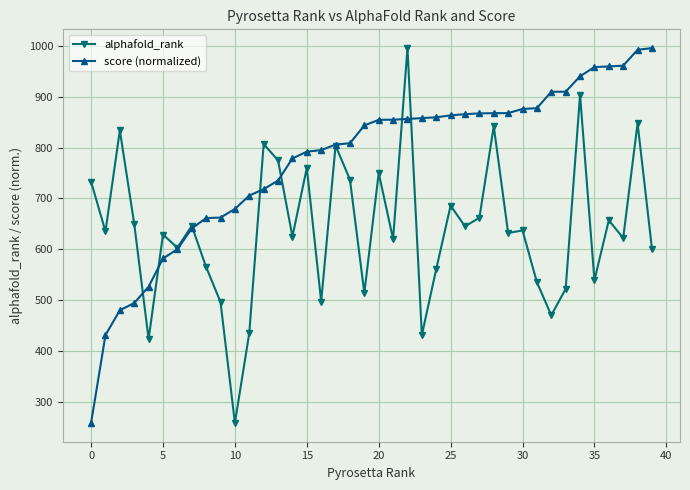

Rank the series by their average value, from highest to lowest.

score (normalized), alphafold_rank